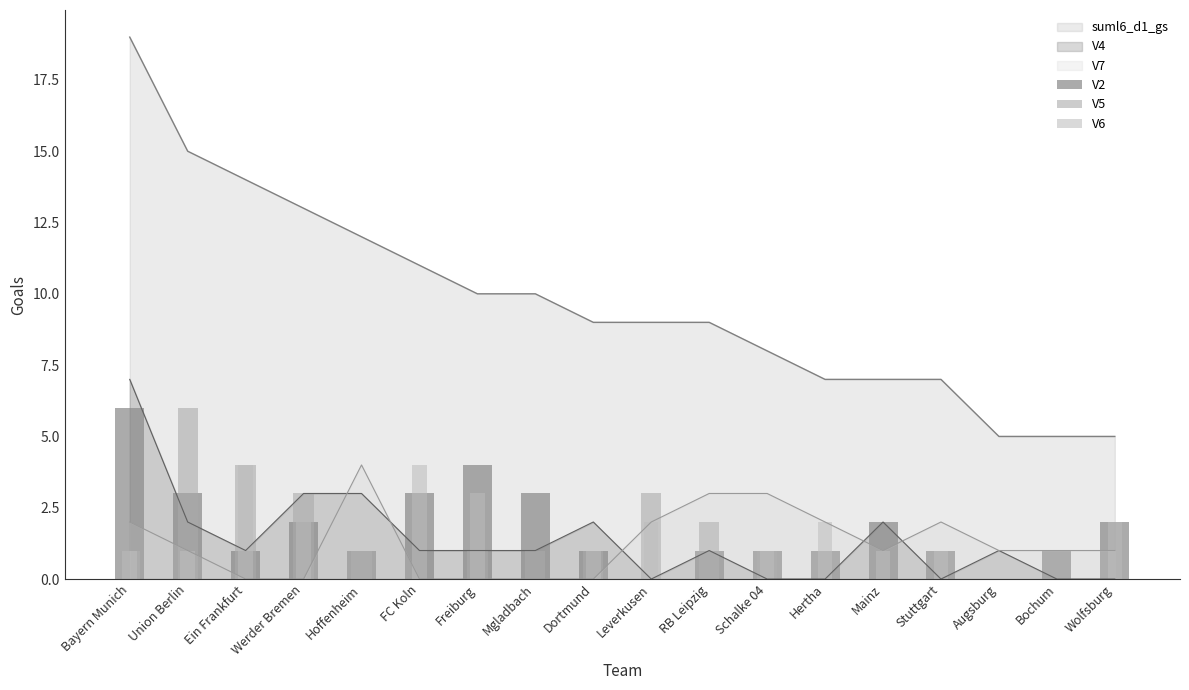

At which category is the sum across all series the highest?

Union Berlin